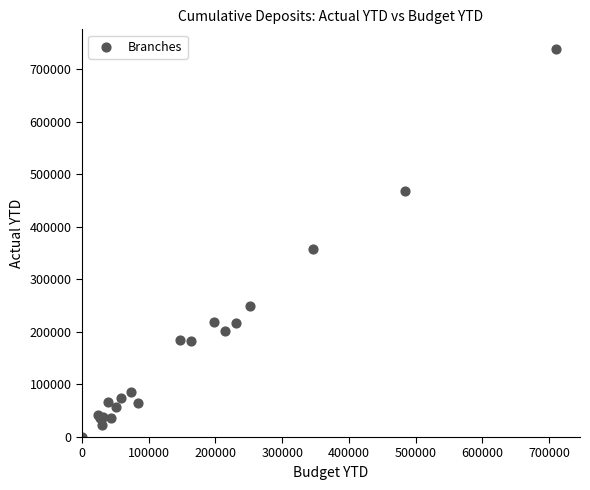

What Y value in the scatter plot is closest to 369947?

357991.3